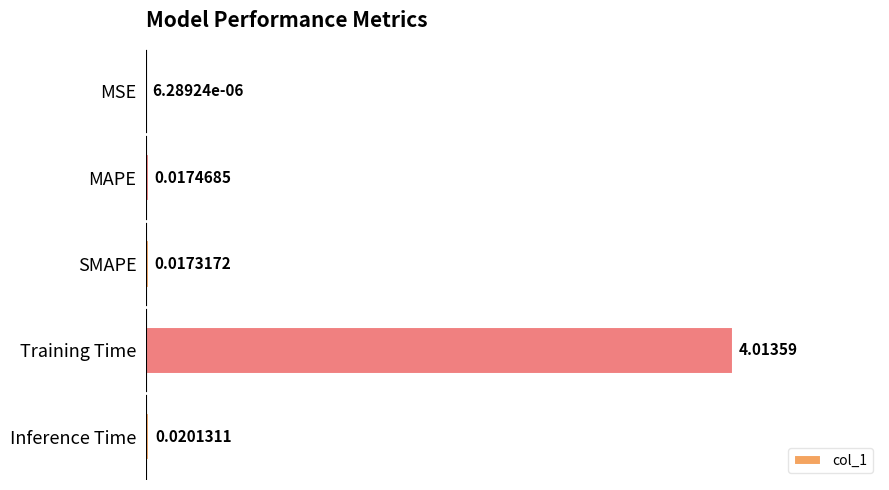

Which has a higher value, Training Time or MSE?

Training Time